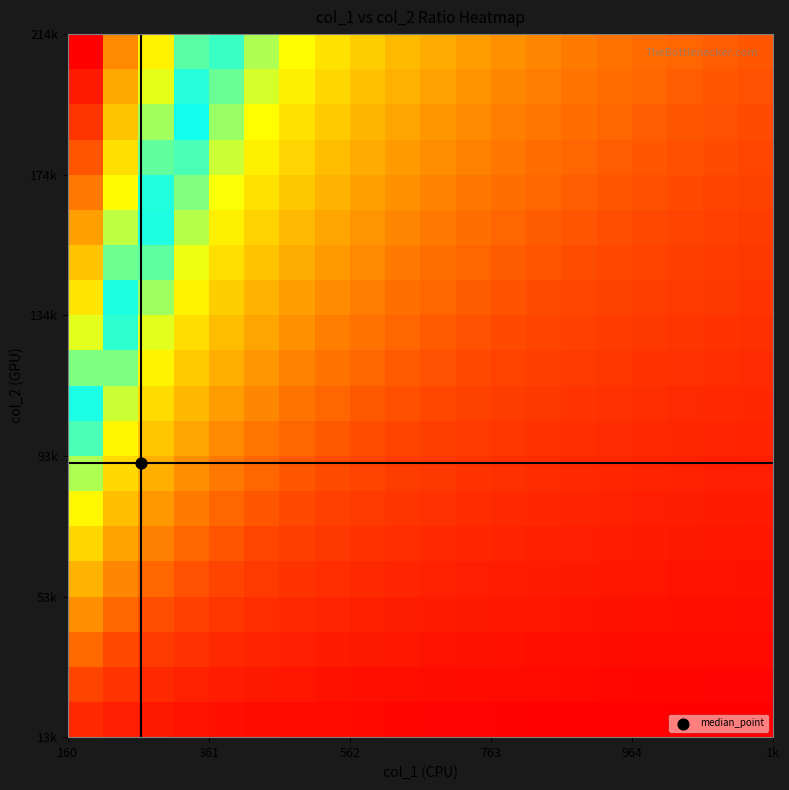

What is the greatest value displayed?

1.0